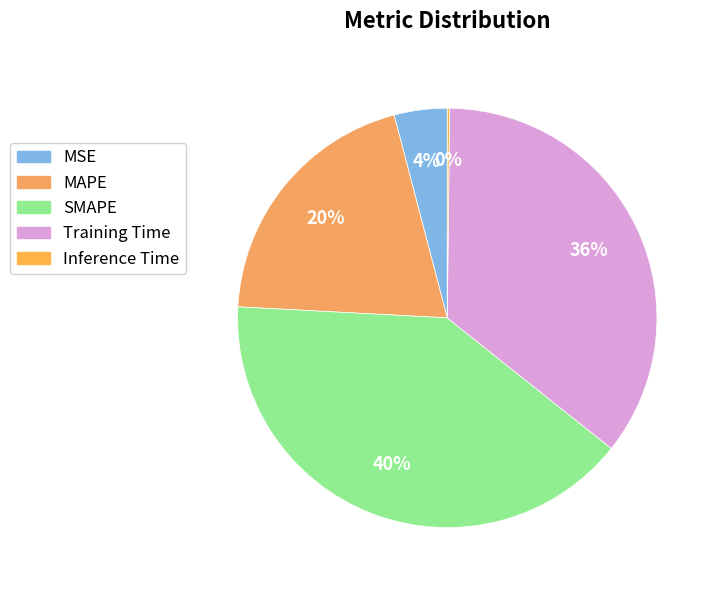

Between MAPE and MSE, which is larger?

MAPE